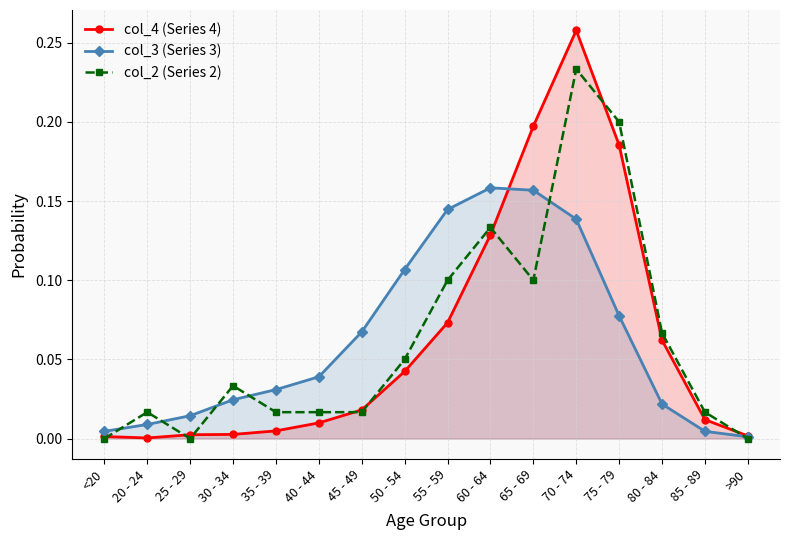

What are all the series names shown in the legend?

col_4 (Series 4), col_3 (Series 3), col_2 (Series 2)